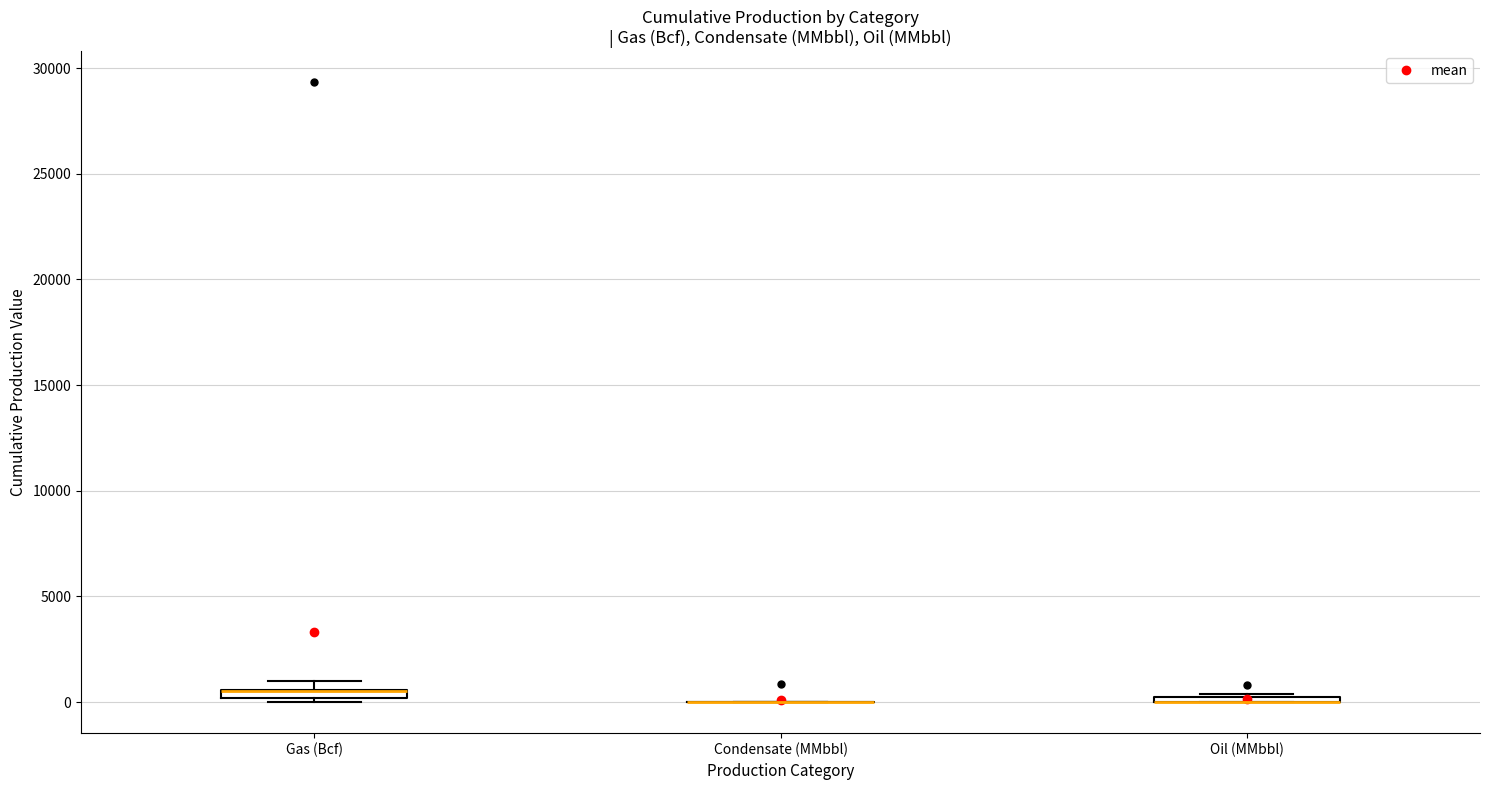

Where is the upper edge of the box for Oil (MMbbl) on the y-axis? The values are not printed on the chart, so give them approximately, as read against the axis.

500